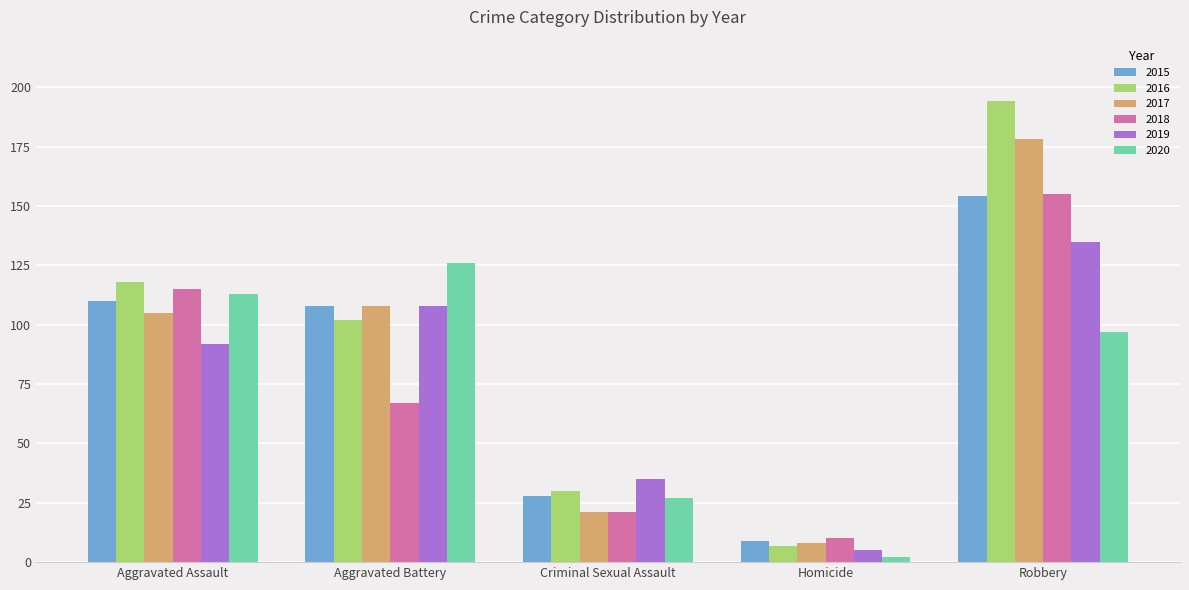

At how many categories does at least one series exceed 33?

4